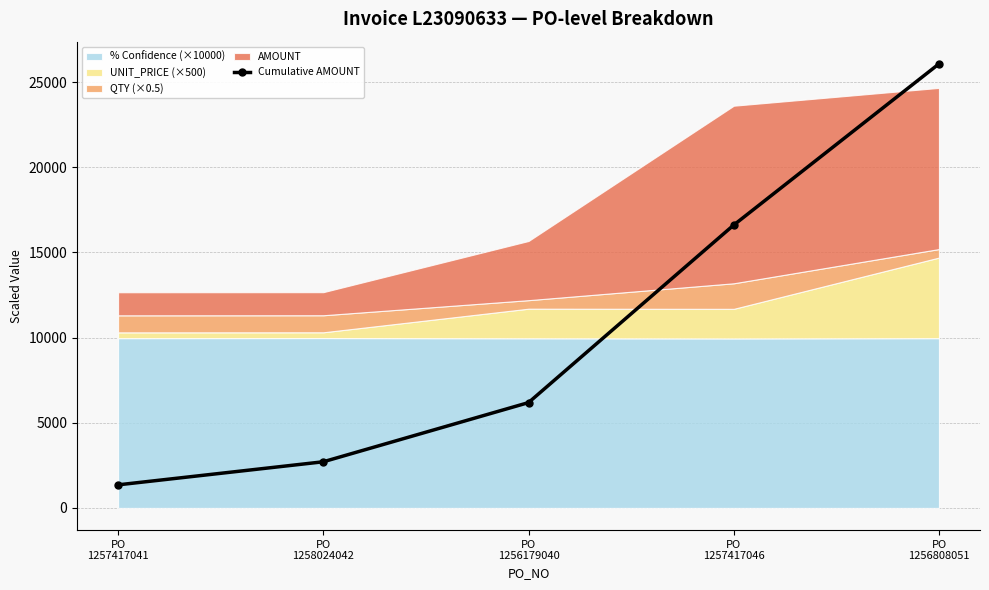

List the labels in order of value, largest first.

PO
1256808051, PO
1257417046, PO
1256179040, PO
1258024042, PO
1257417041